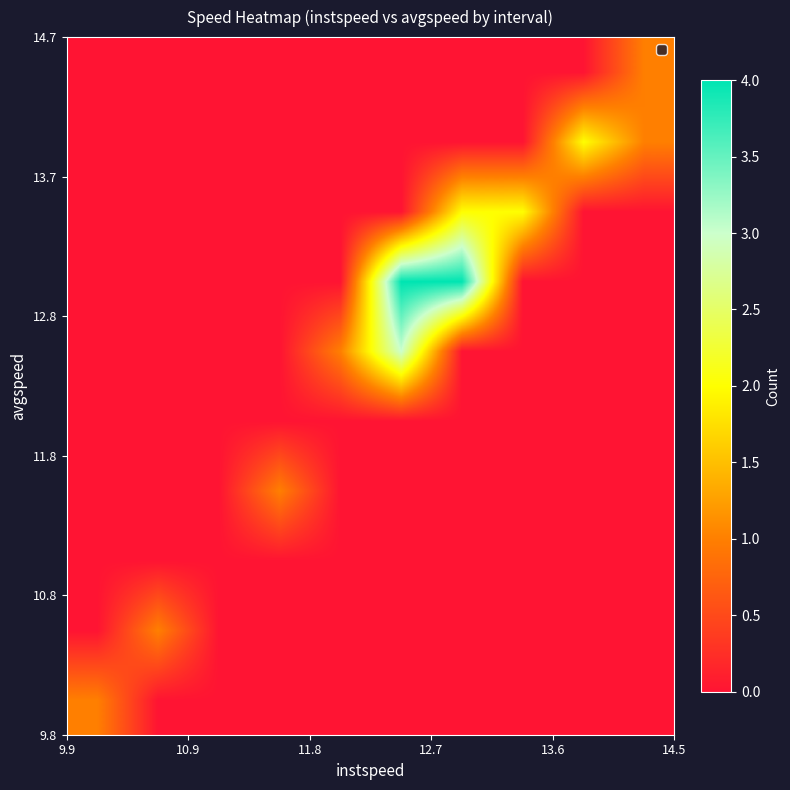

At how many categories does at least one series exceed 2?

2